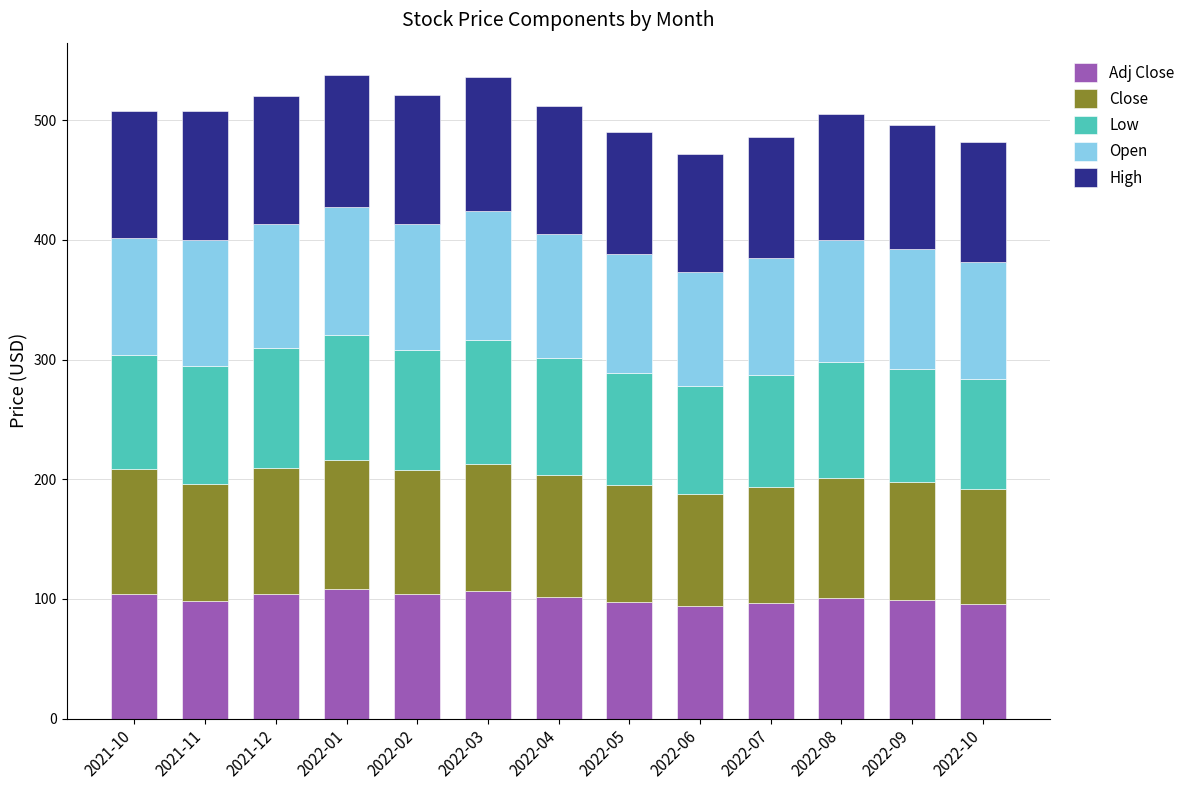

What is the total value across all series at 2022-01?

537.9